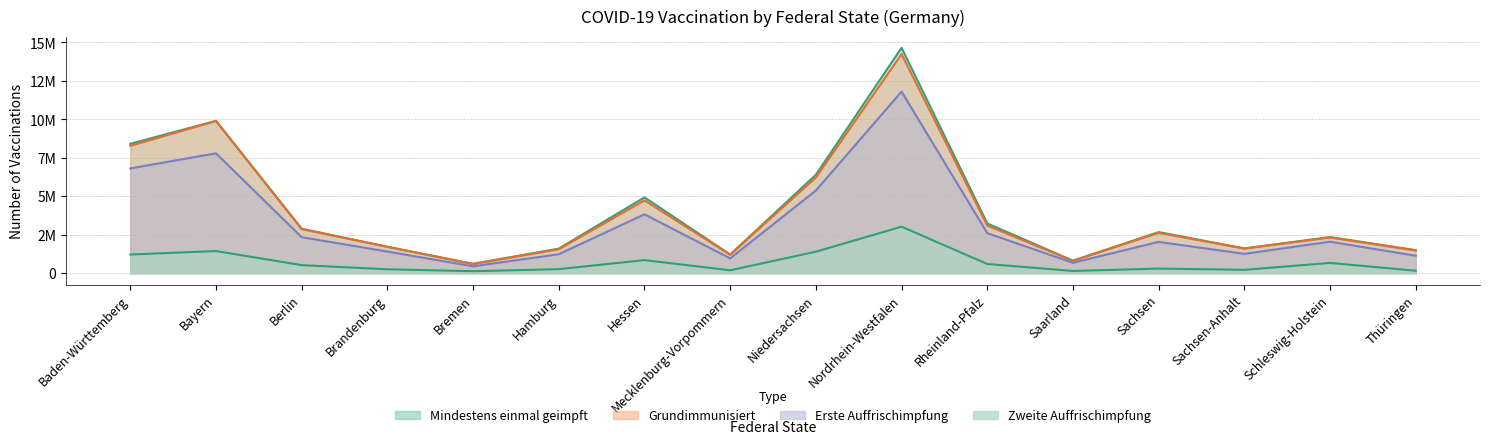

At which label does Mindestens einmal geimpft reach its minimum?

Bremen